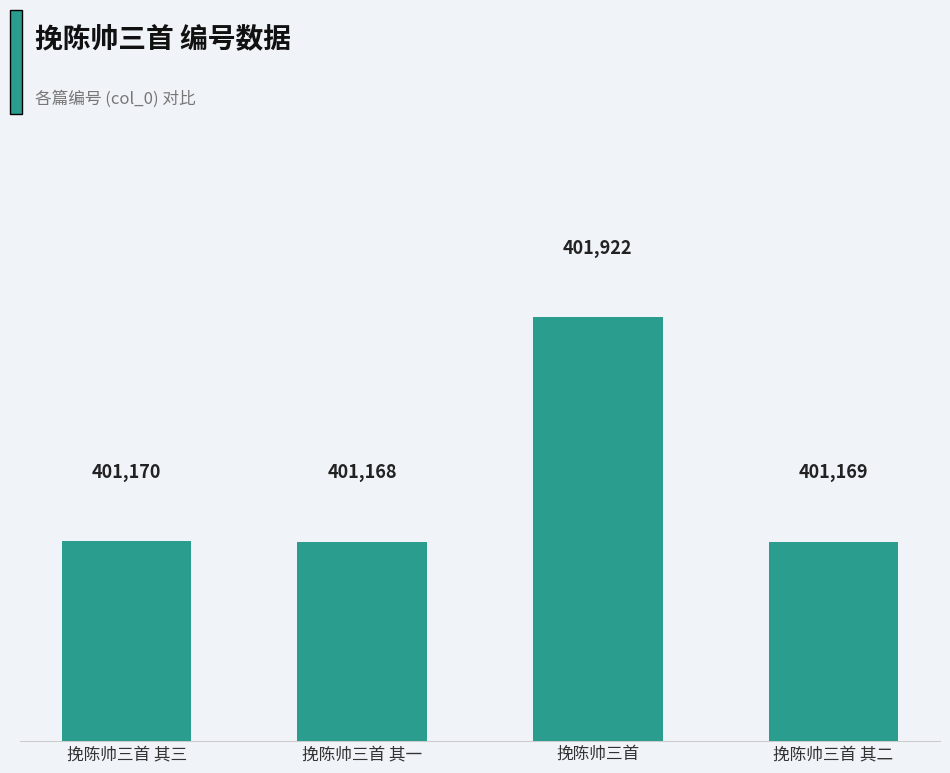

What position from the left is 挽陈帅三首 其一?

2